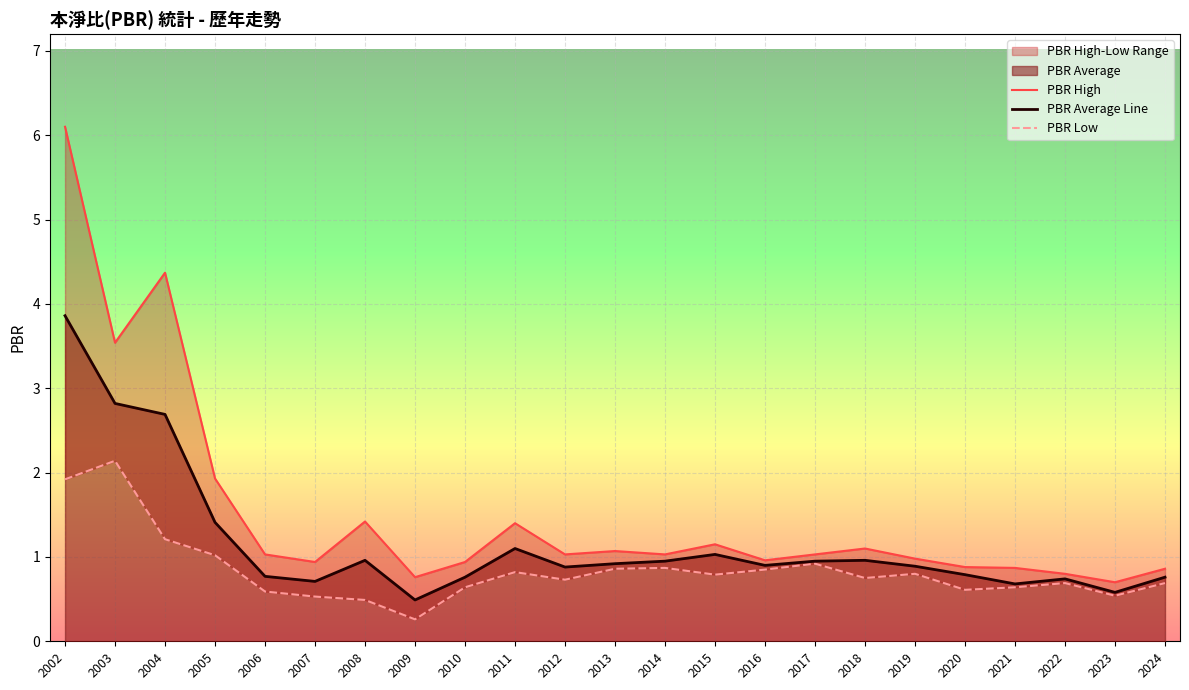

Rank the categories by PBR Average Line value from lowest to highest.

2009, 2023, 2021, 2007, 2022, 2010, 2024, 2006, 2020, 2012, 2019, 2016, 2013, 2014, 2017, 2008, 2018, 2015, 2011, 2005, 2004, 2003, 2002